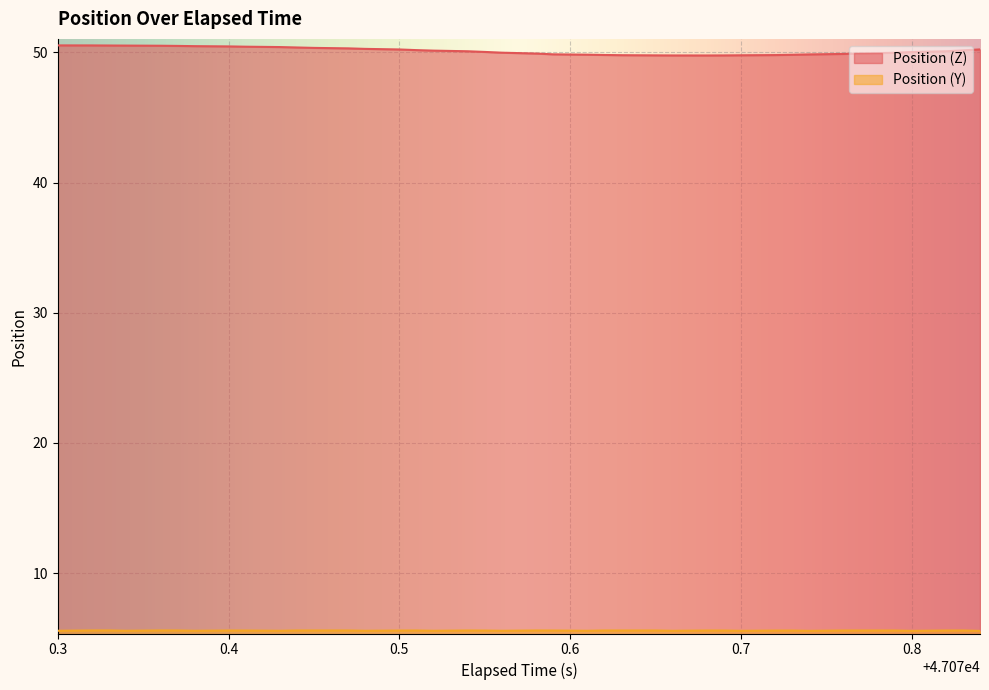

Reading right to left, transcribe all the data shown in this chart.

Position (Z): 50.2	50.2	50.1	50.0	50.0	49.9	49.9	49.8	49.8	49.8	49.8	49.8	49.8	49.8	49.8	49.8	49.8	49.8	49.9	49.9	50.0	50.0	50.1	50.1	50.2	50.2	50.3	50.3	50.3	50.4	50.4	50.4	50.5	50.5	50.5	50.5	50.5	50.5	50.5	50.5
Position (Y): 5.6	5.6	5.6	5.6	5.6	5.6	5.6	5.6	5.6	5.6	5.6	5.6	5.6	5.6	5.6	5.6	5.6	5.6	5.6	5.6	5.6	5.6	5.6	5.6	5.6	5.6	5.6	5.6	5.6	5.6	5.6	5.6	5.6	5.6	5.6	5.6	5.6	5.6	5.6	5.6